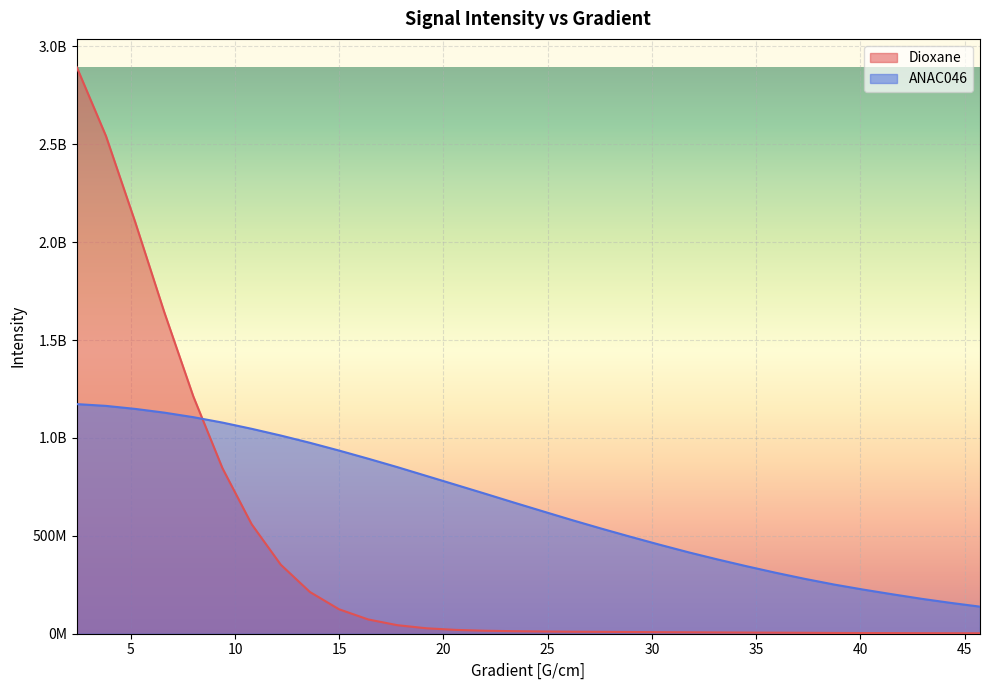

At how many categories does at least one series exceed 2213705907?

2